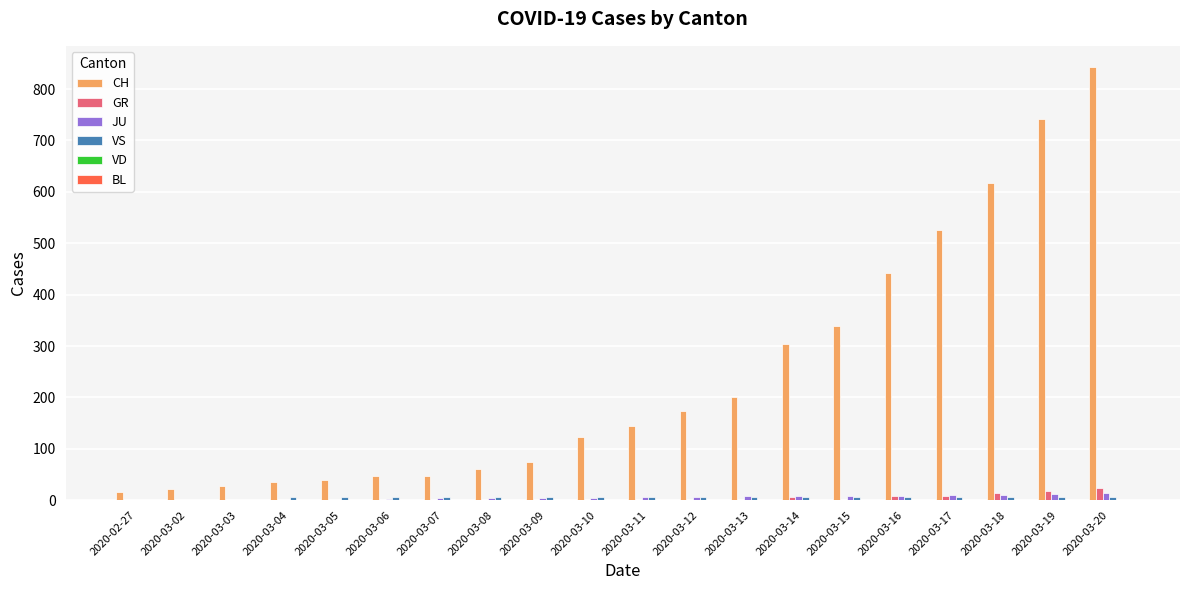

What is the sum of all CH values?

4822